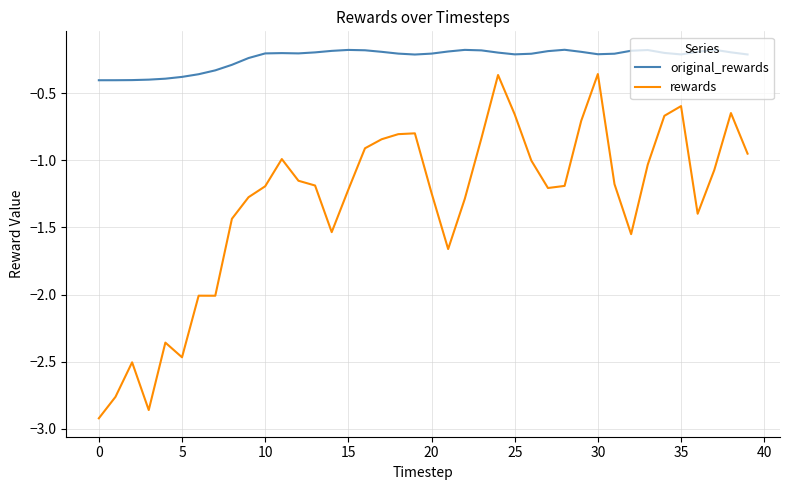

Which series has the largest total across all categories?

original_rewards